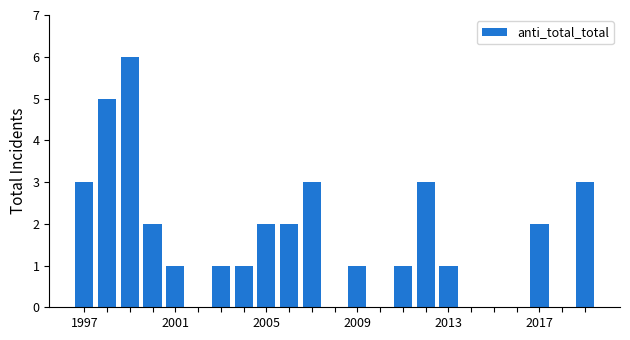

What is the sum of all values?

37